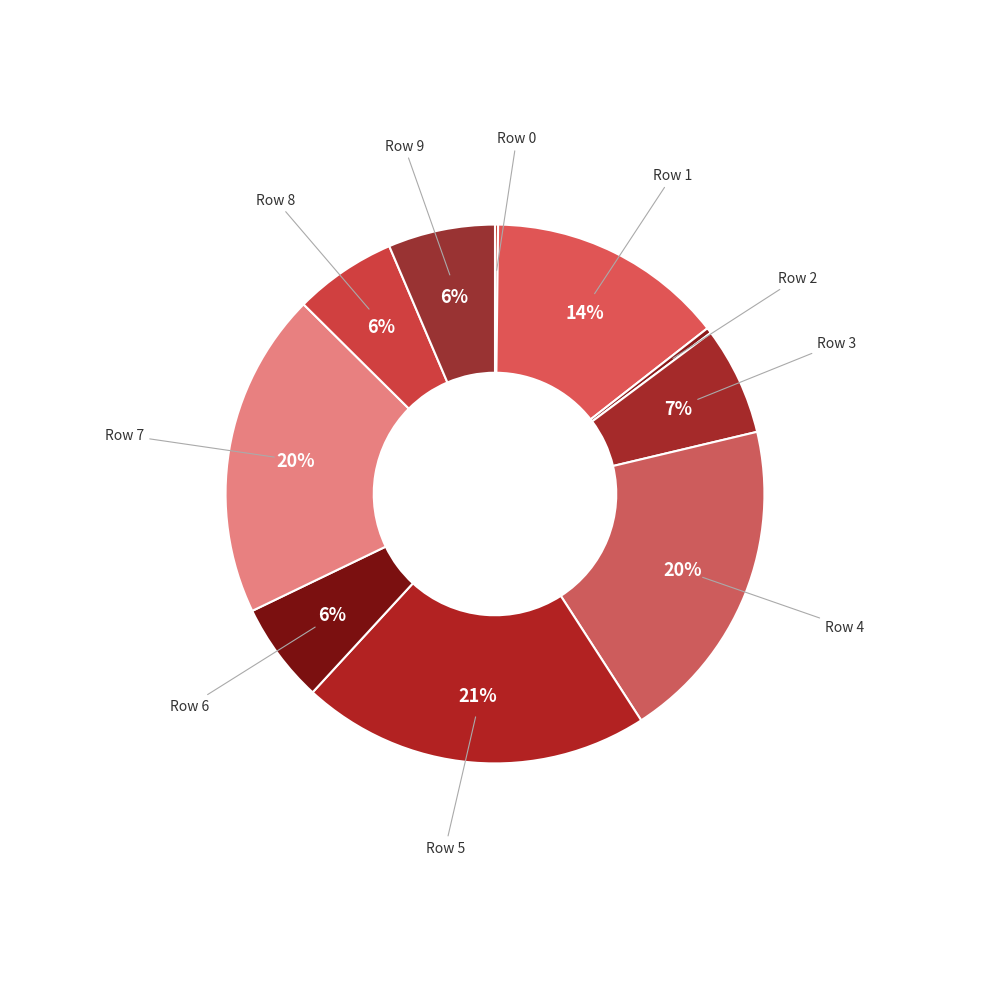

Which category has the biggest portion of the pie?

Row 5